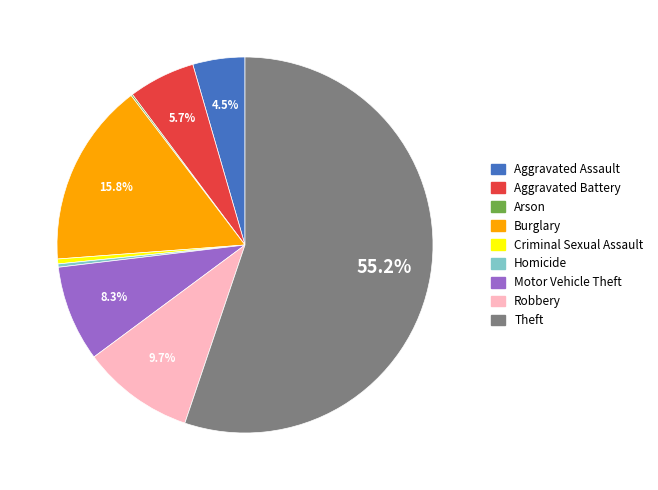

Combined, do Burglary and Aggravated Assault account for over 50%?

No